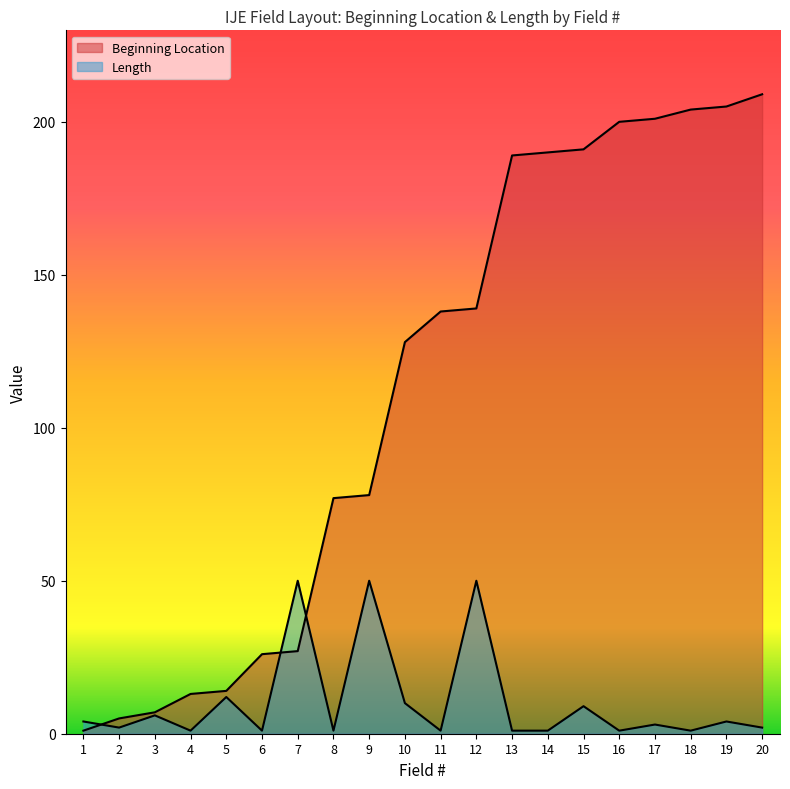

After their last crossing, which series has the higher values: Length or Beginning Location?

Beginning Location